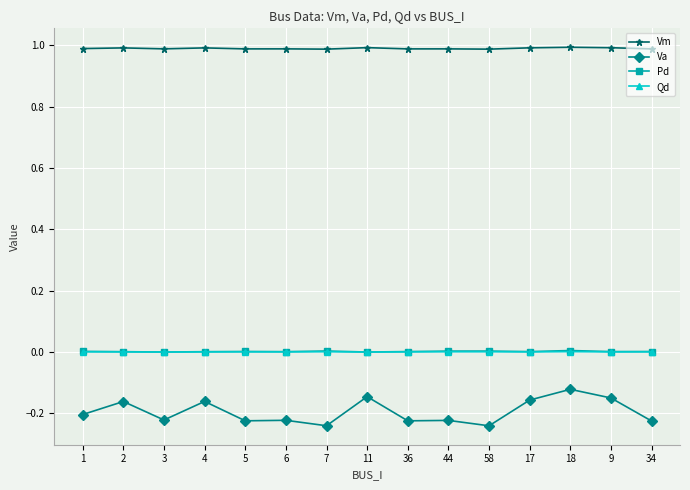

True or false: Vm and Qd cross at least once.

False